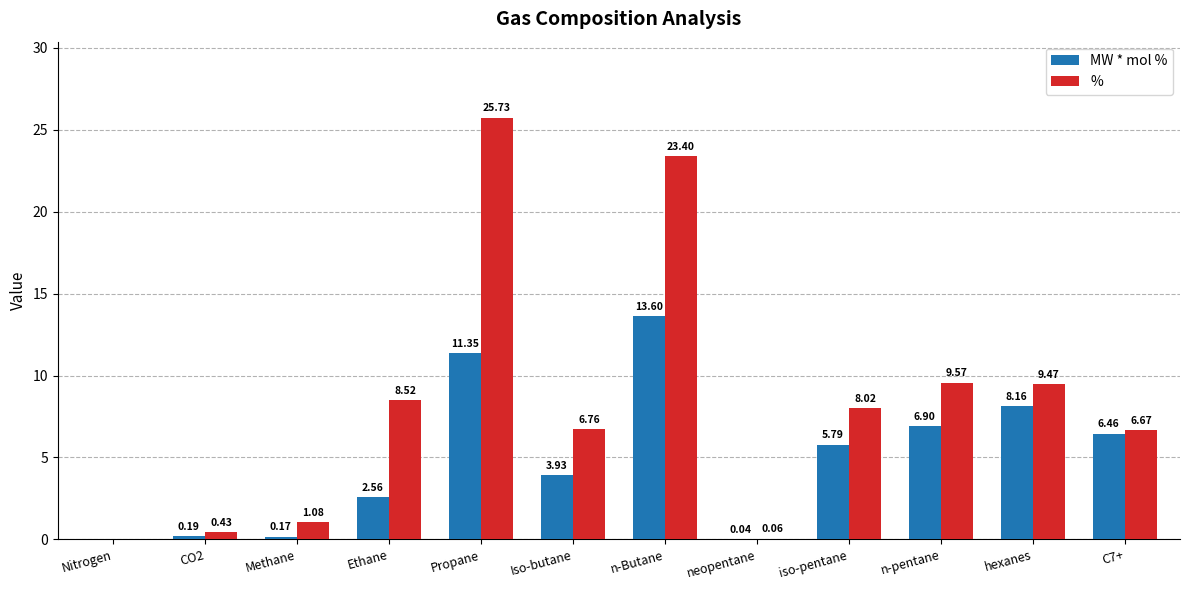

True or false: % has a value of 11.7 at iso-pentane.

False